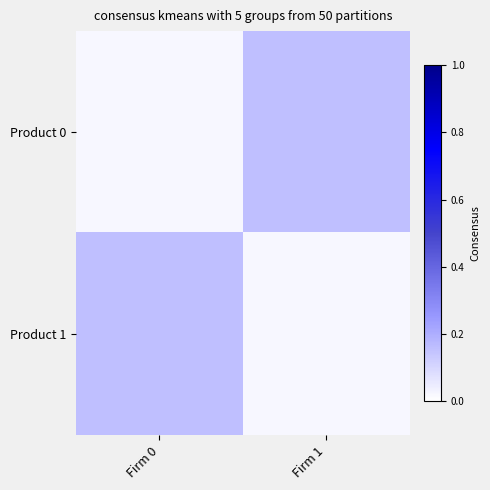

Reading left to right, list all the values displayed in this chart.

Product 0: Firm 0=0.0	Firm 1=0.2
Product 1: Firm 0=0.2	Firm 1=0.0